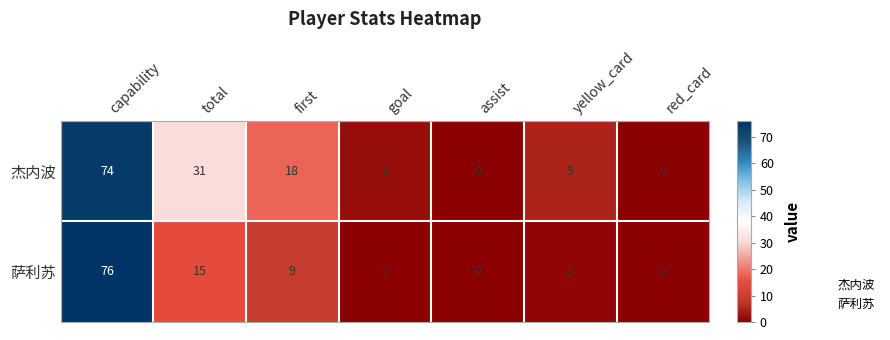

Rank the series by their maximum value, from lowest to highest.

杰内波, 萨利苏